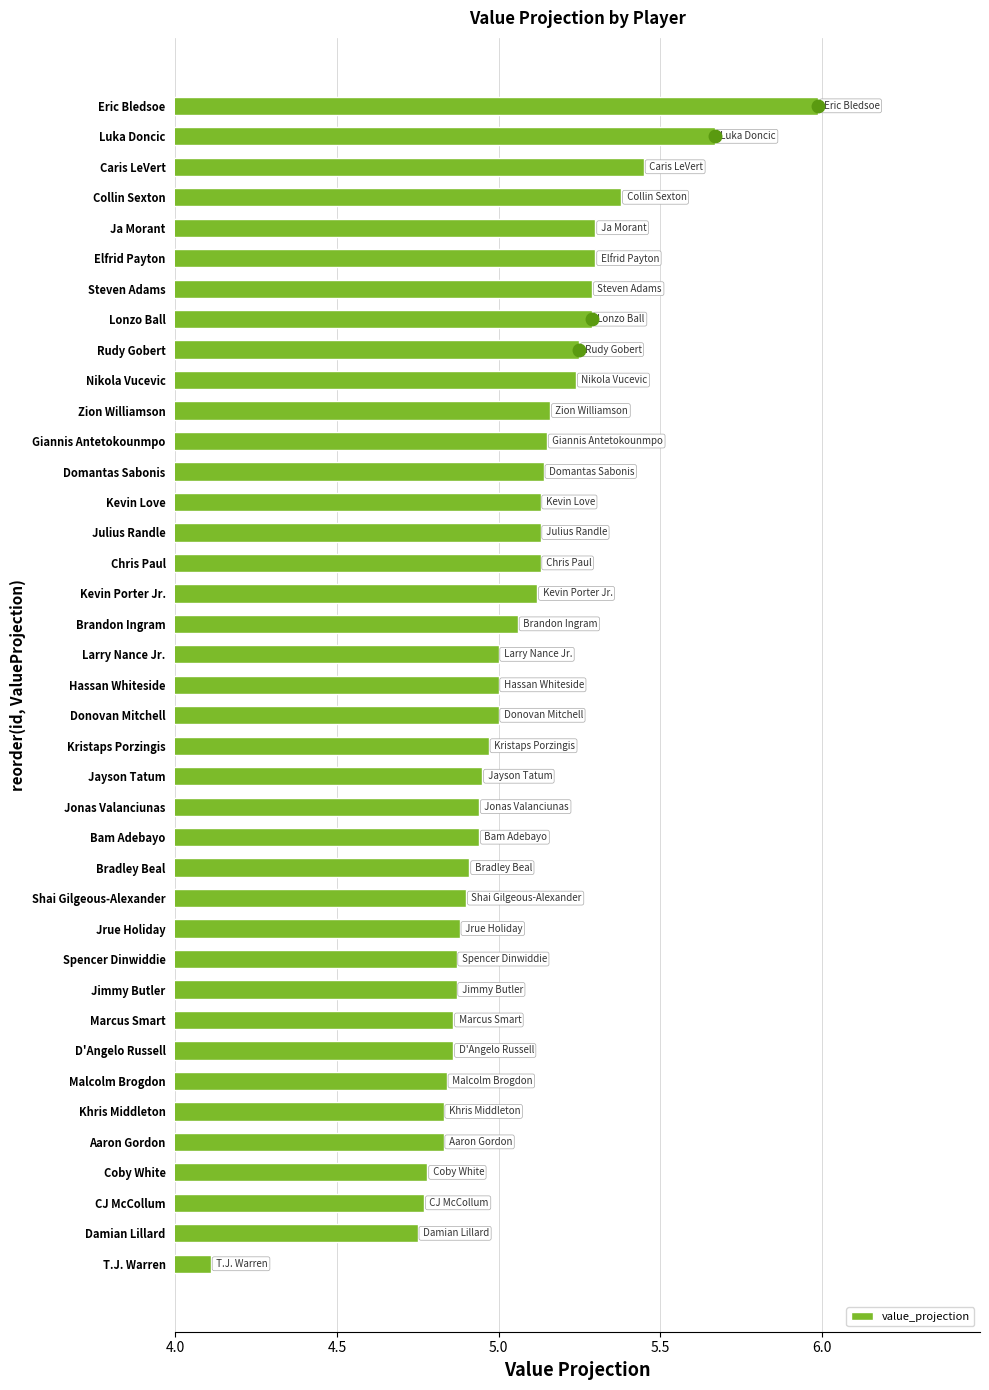

What is the greatest value displayed?

6.0